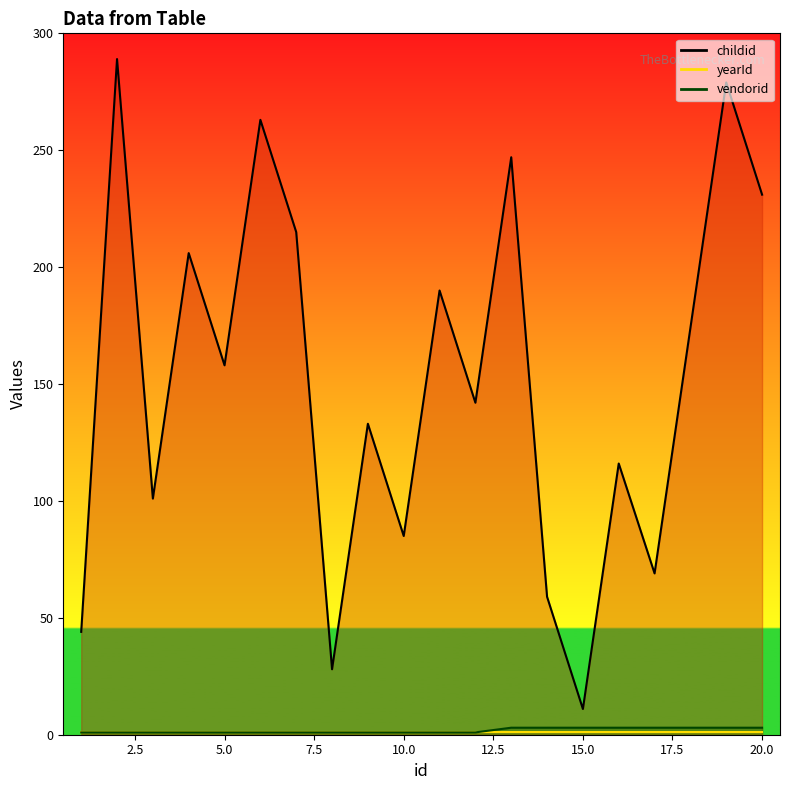

Where is the first local maximum for childid?

2